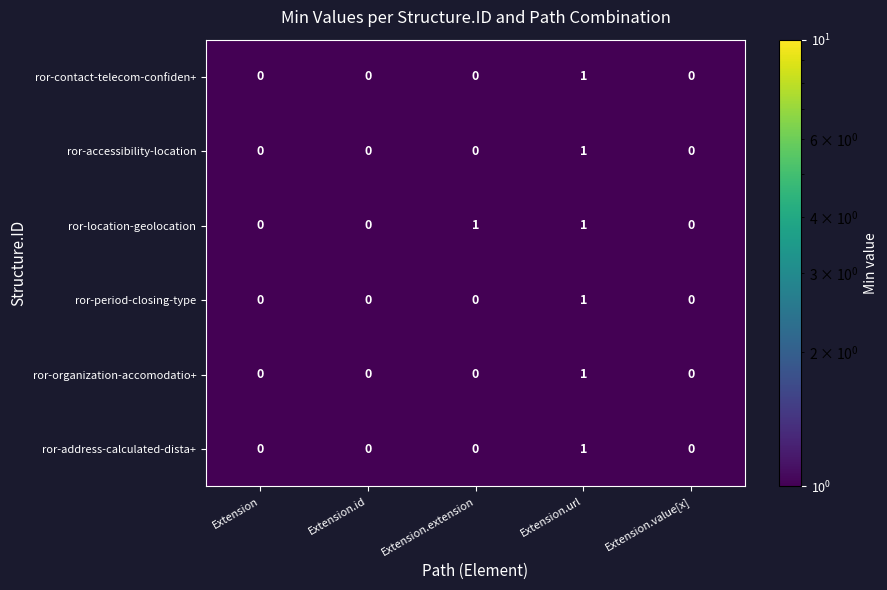

The ror-organization-accomodatio+ series shows -1 at Extension.value[x]. True or false?

False